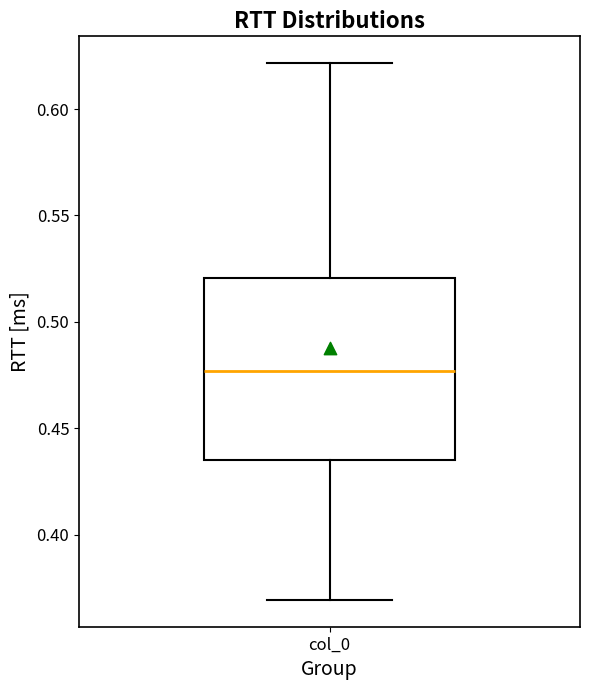

Transcribe this box plot: give where the median line is, the range the box spans, and where the two whiskers end, as read against the y-axis. The values are not printed on the chart, so give them approximately, as read against the axis.

median 0.475, box 0.435 to 0.520, whiskers 0.370 to 0.620